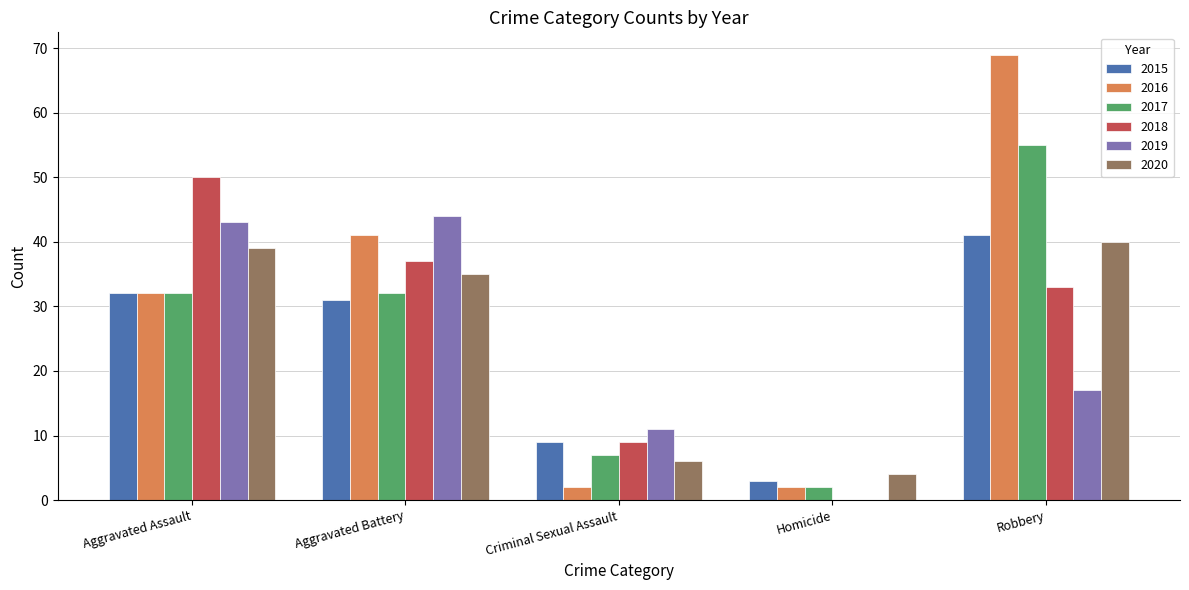

What is the sum of all 2018 values?

129